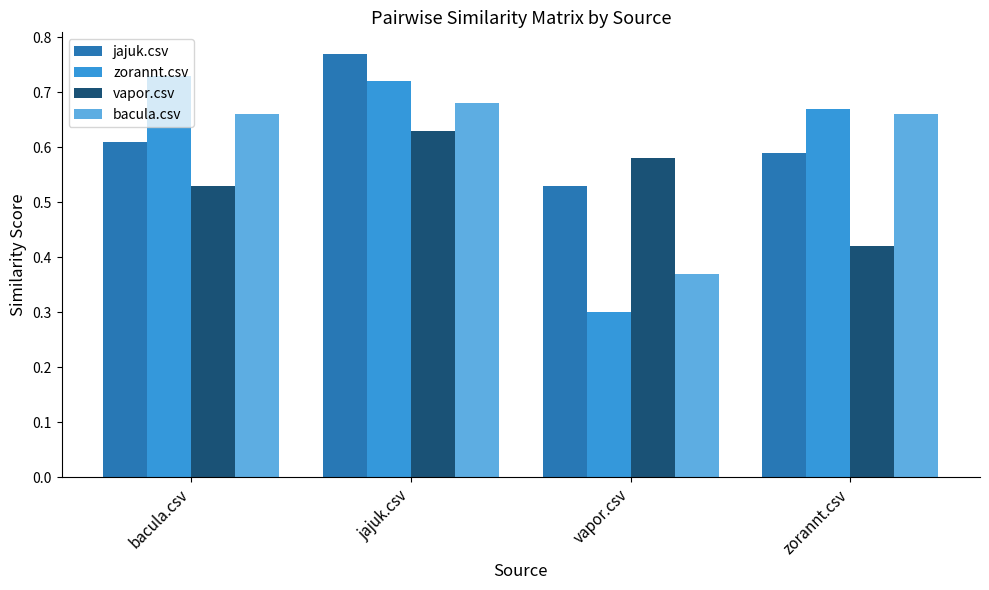

How many bars are there in total?

16